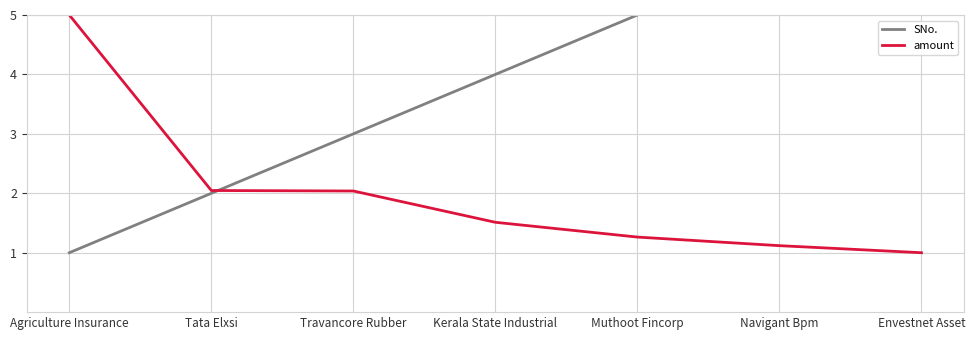

Does the chart display data point markers on the line(s)?

No